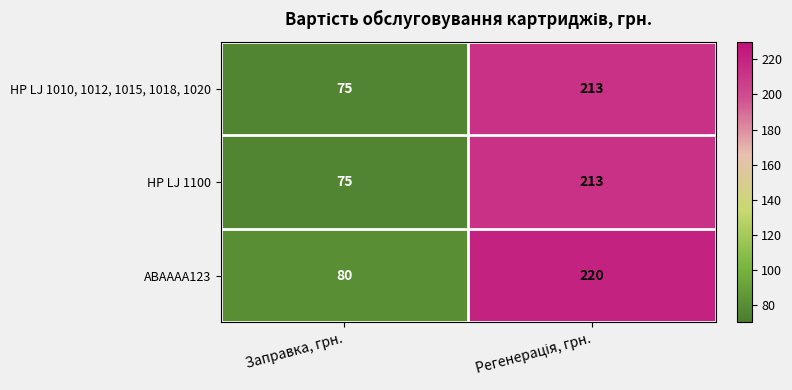

What is the minimum value for HP LJ 1010, 1012, 1015, 1018, 1020?

75